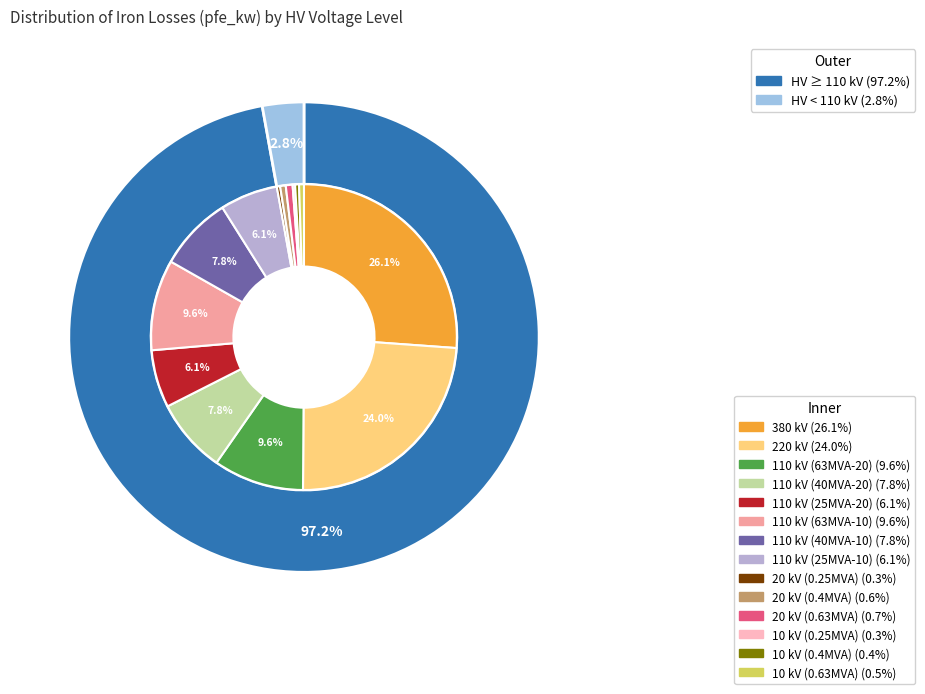

To the nearest percent, what is the average slice percentage?

7%